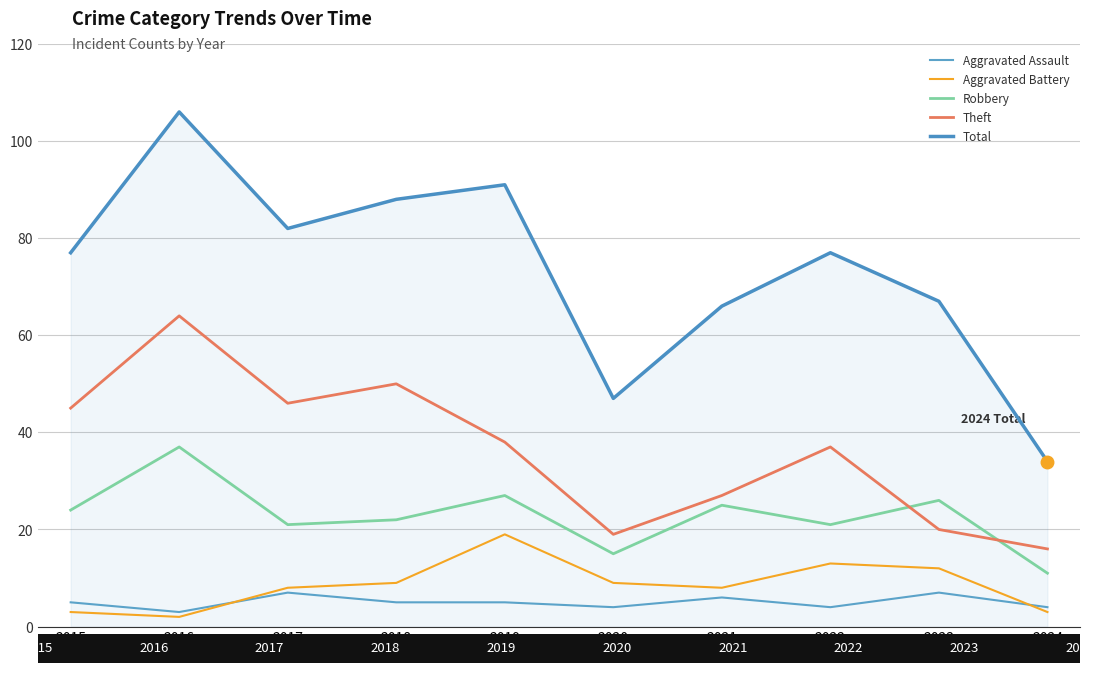

Where is Aggravated Battery nearest to the value 10?

2018